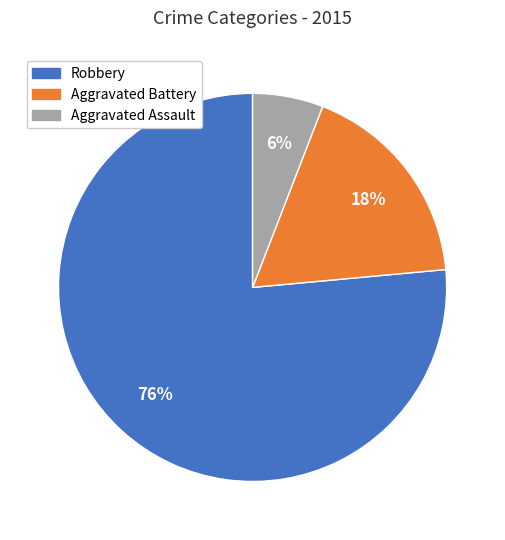

Which has a higher value, Robbery or Aggravated Assault?

Robbery